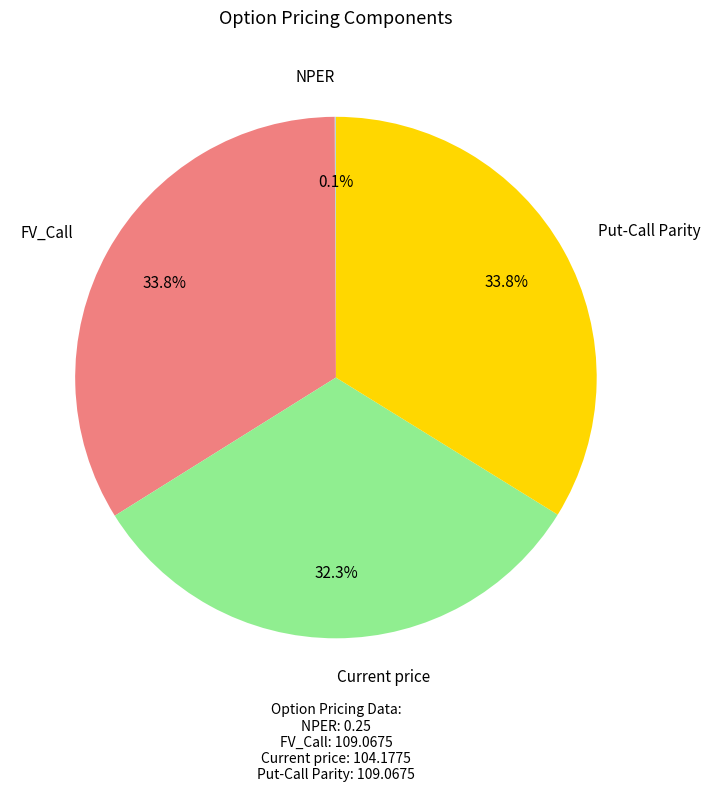

Does any single category account for the majority?

No